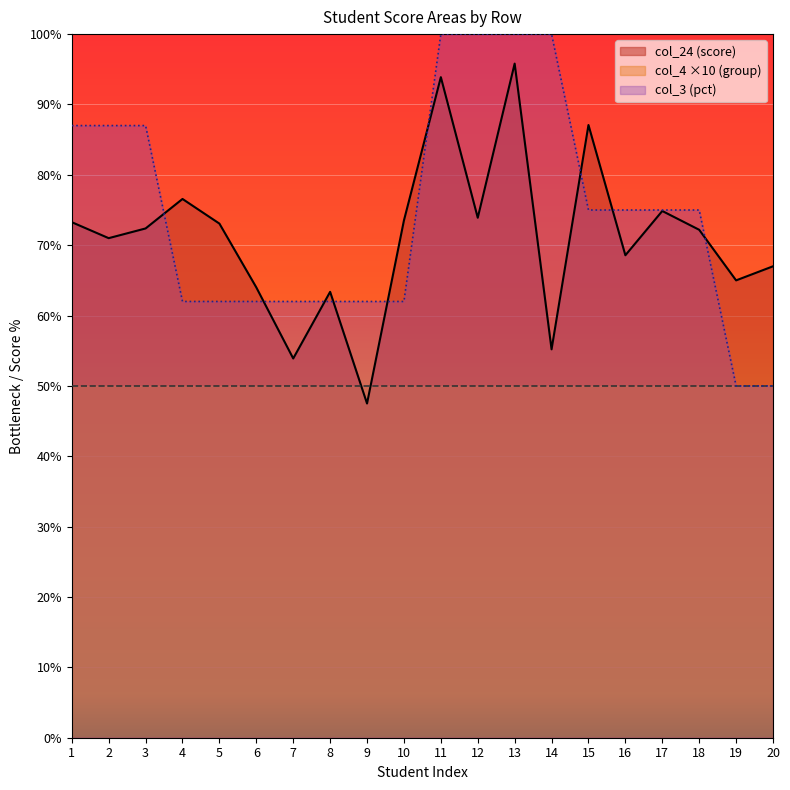

What is the total value across all series at 20?

167.0